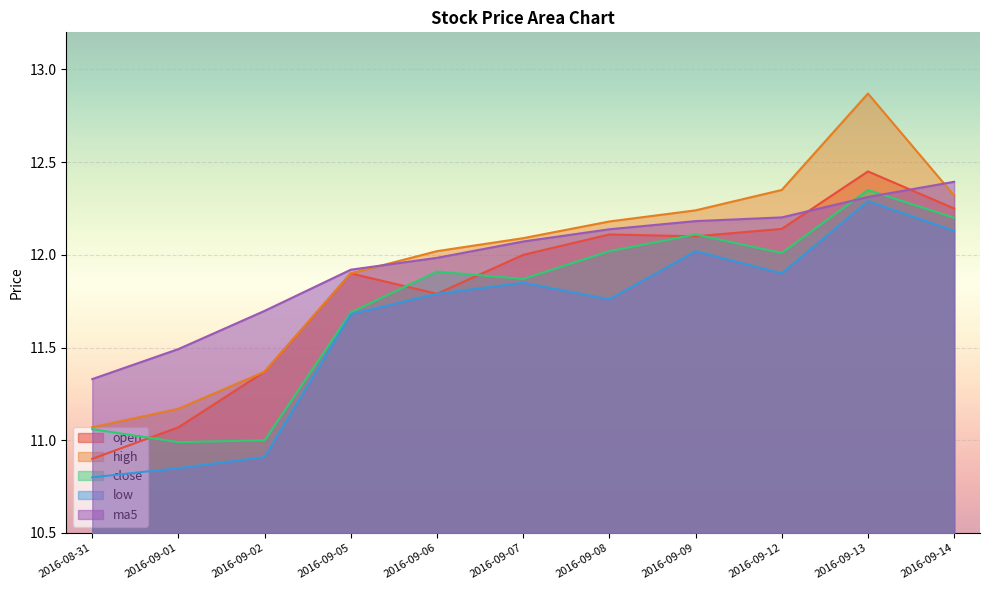

True or false: close and high cross at least once.

False